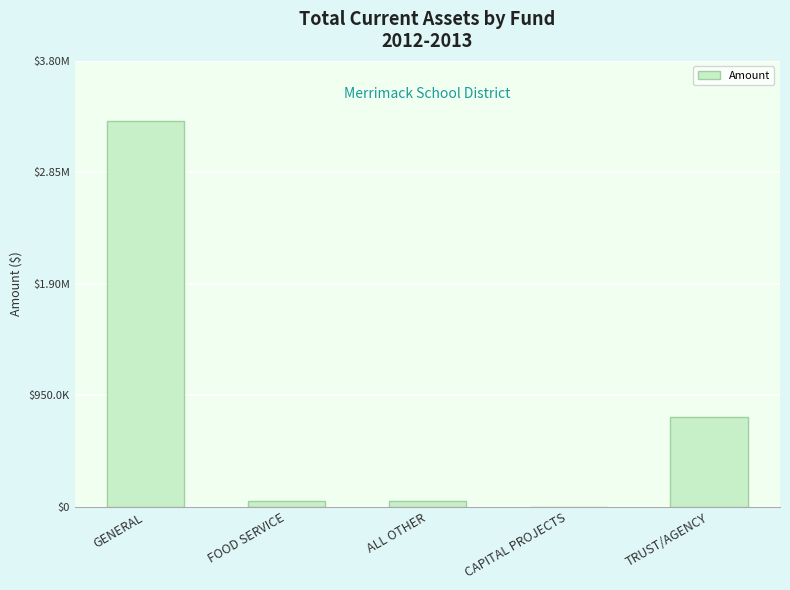

What is the label of the 3rd bar from the right?

ALL OTHER